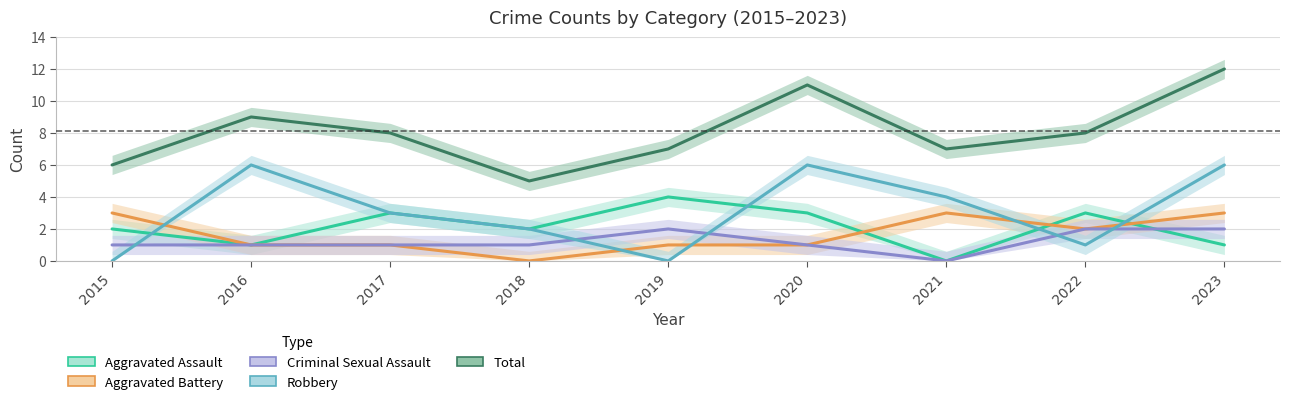

How many values in the Robbery series are below 3?

4